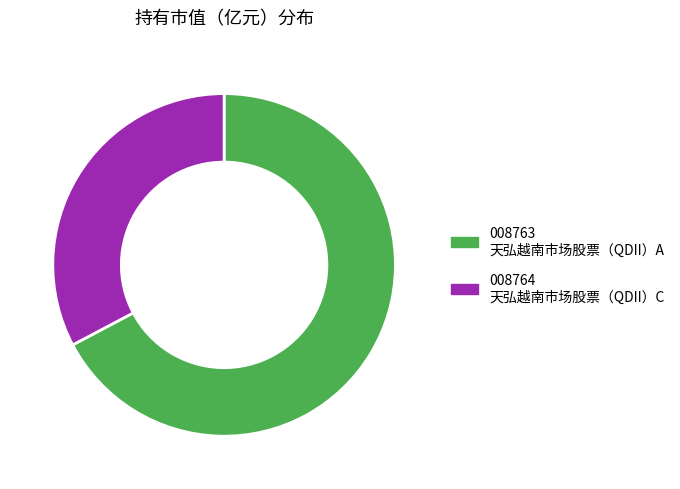

Is there any slice that represents more than half of the pie?

Yes